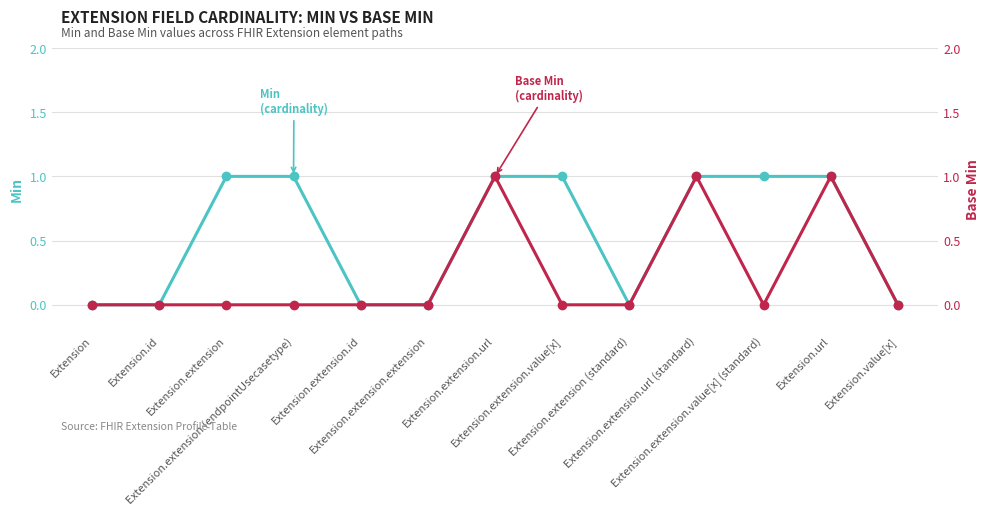

Which category has the lowest value across all series?

Extension